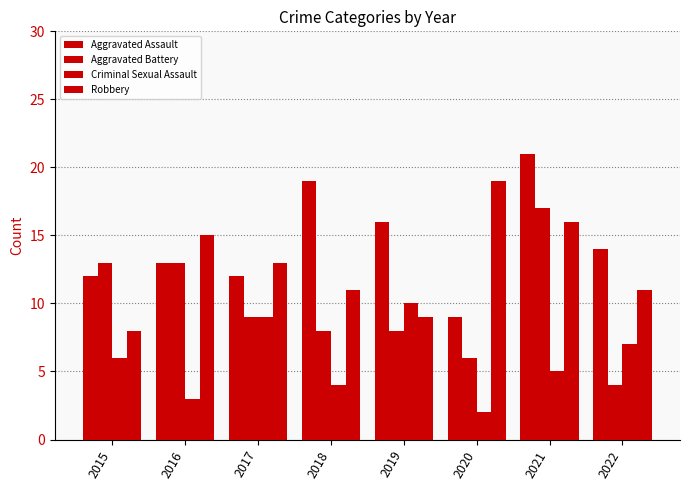

How many bars are there in each group?

4